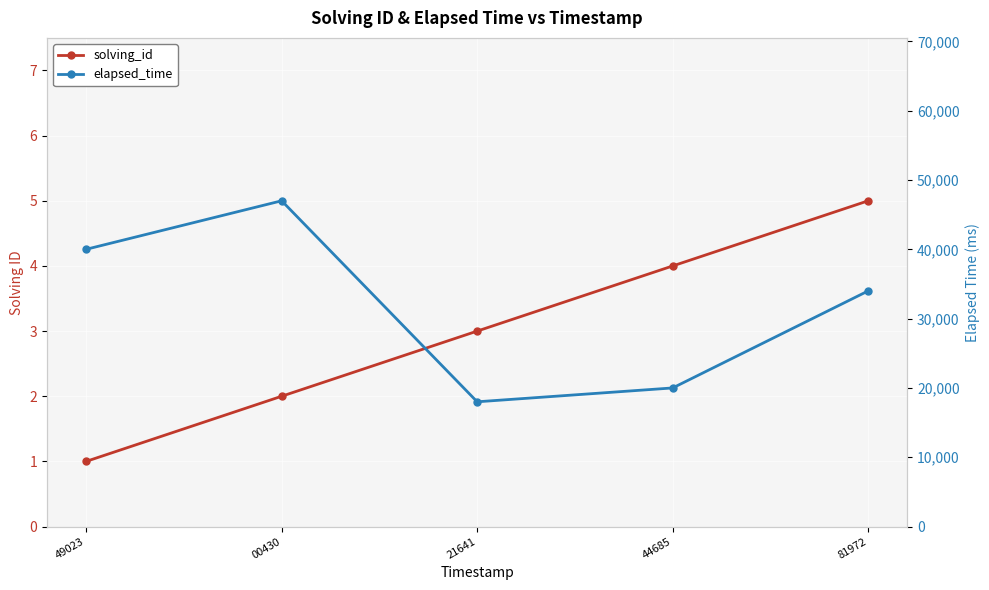

How many data points in solving_id are above 3?

2